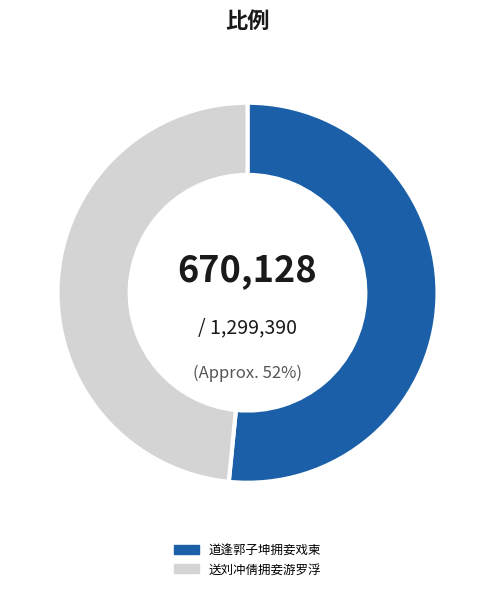

Rank the categories by value from lowest to highest.

送刘冲倩拥妾游罗浮, 道逢郭子坤拥妾戏柬